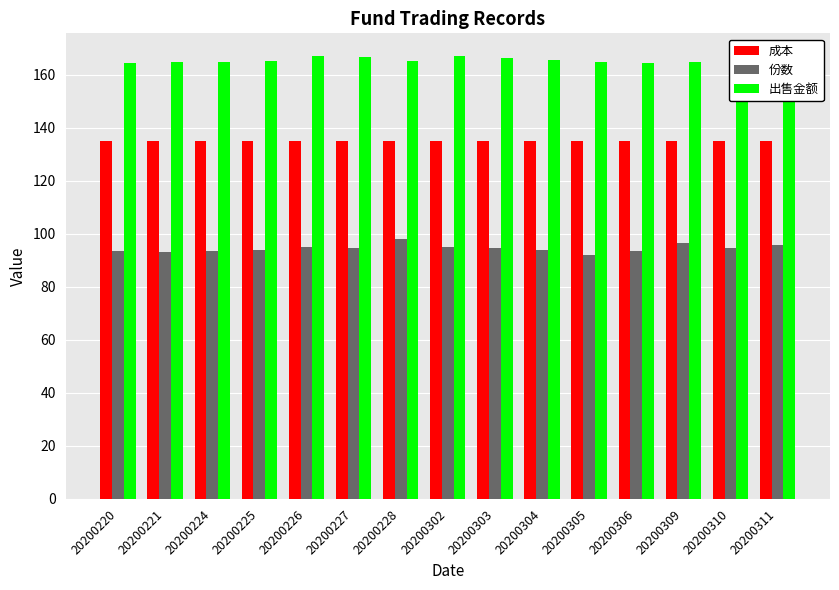

At how many categories does at least one series exceed 158?

15